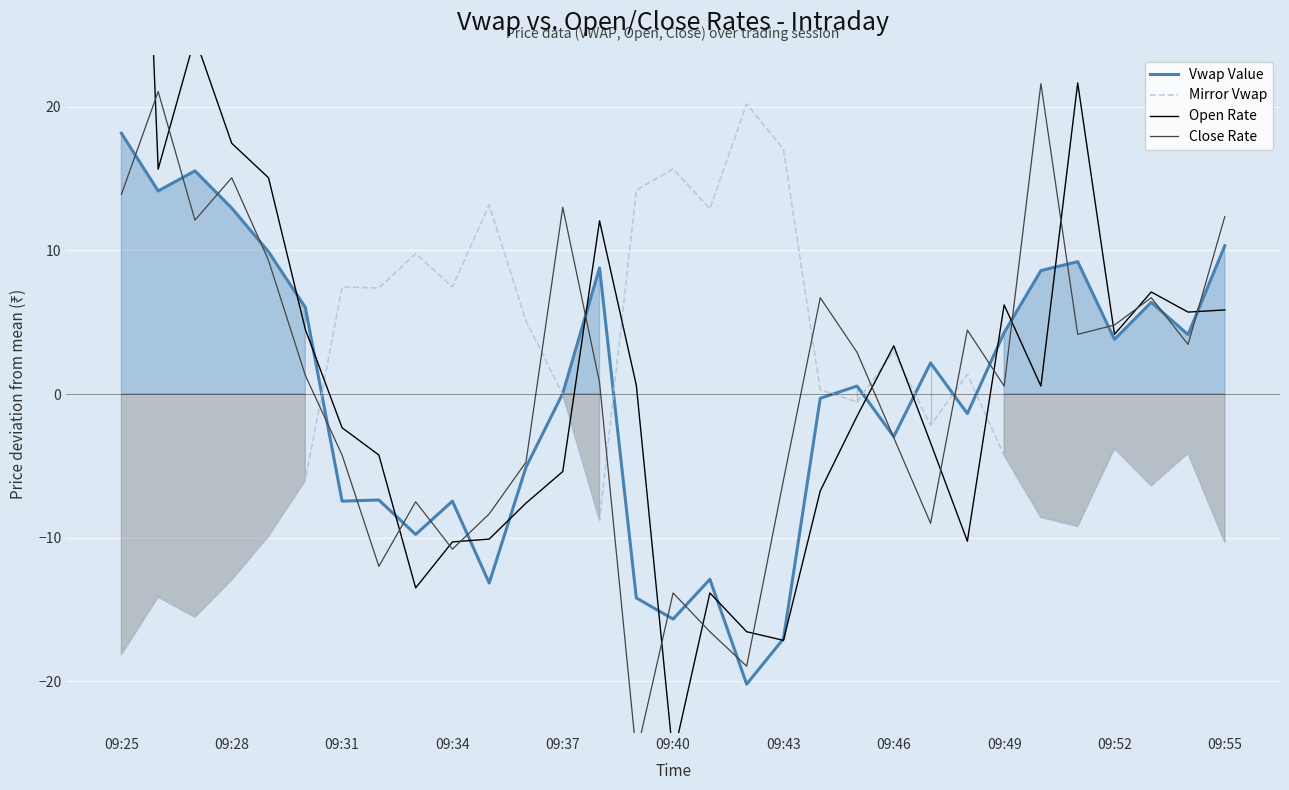

At which label does Vwap Value reach its peak?

09:25